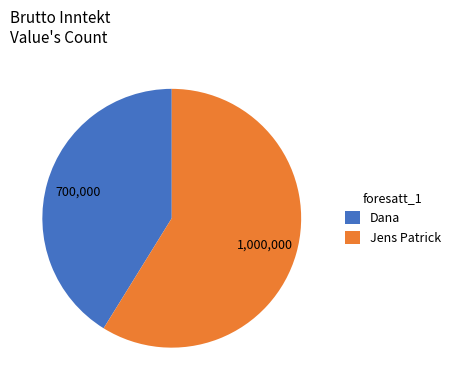

Count the number of slices in the pie.

2